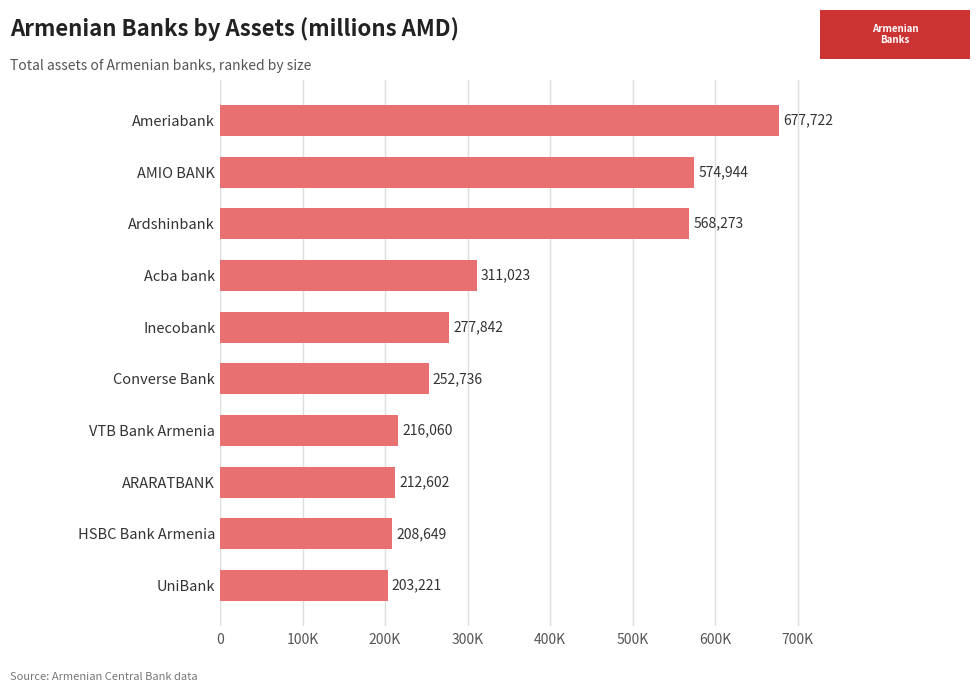

List the labels in order of value, largest first.

Ameriabank, AMIO BANK, Ardshinbank, Acba bank, Inecobank, Converse Bank, VTB Bank Armenia, ARARATBANK, HSBC Bank Armenia, UniBank